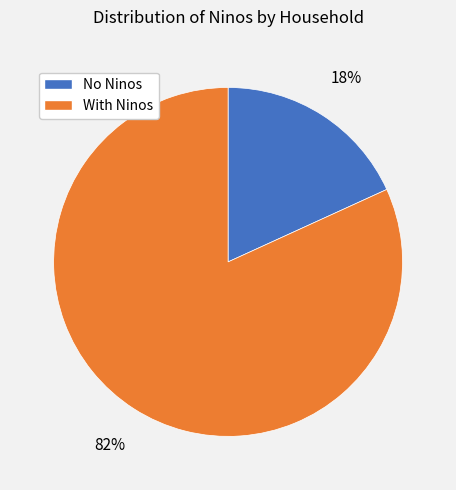

Count the number of slices in the pie.

2